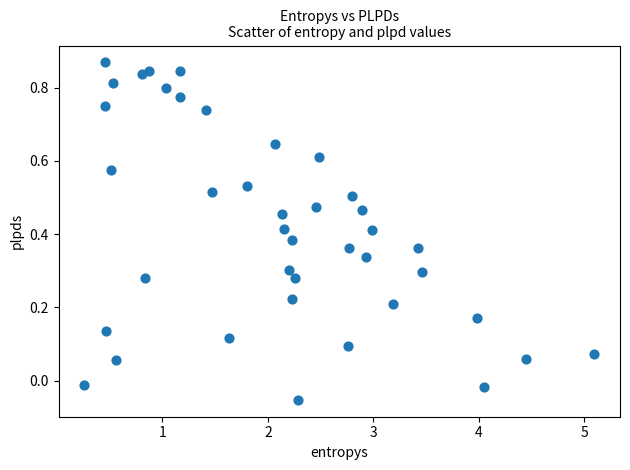

What is the range of X values (max minus min)?

4.8